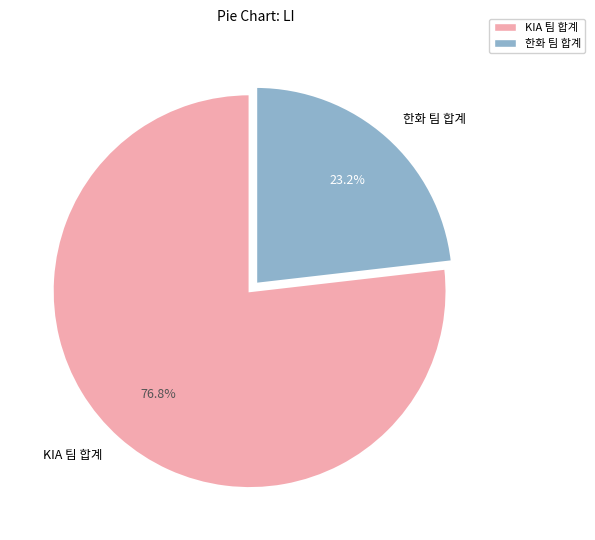

To the nearest percent, what is the difference between the largest and smallest slice percentages?

54%